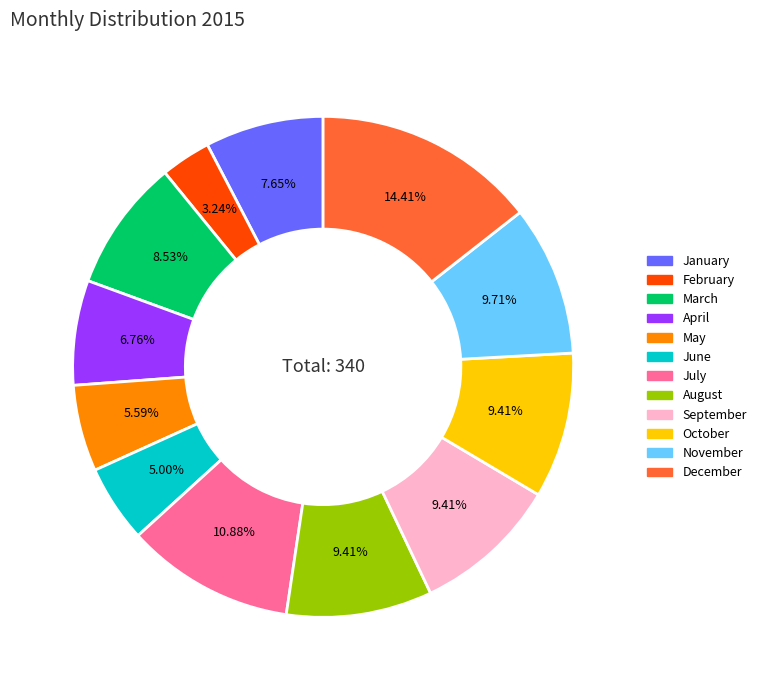

To the nearest percent, what percentage of the pie is May?

6%